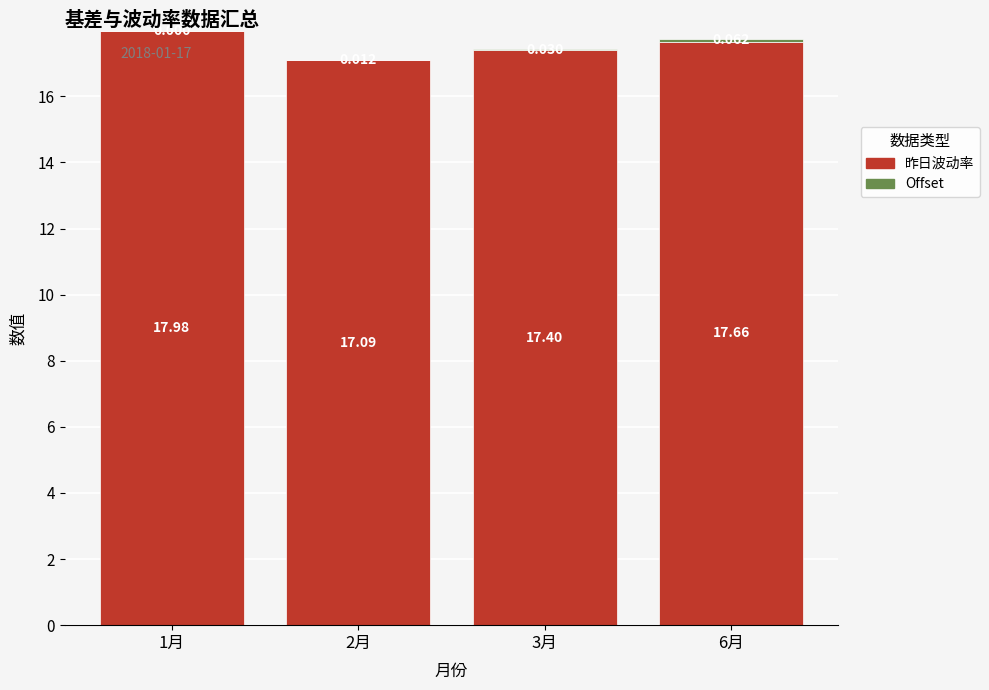

Is it true that Offset equals 0.0 at 3月?

False